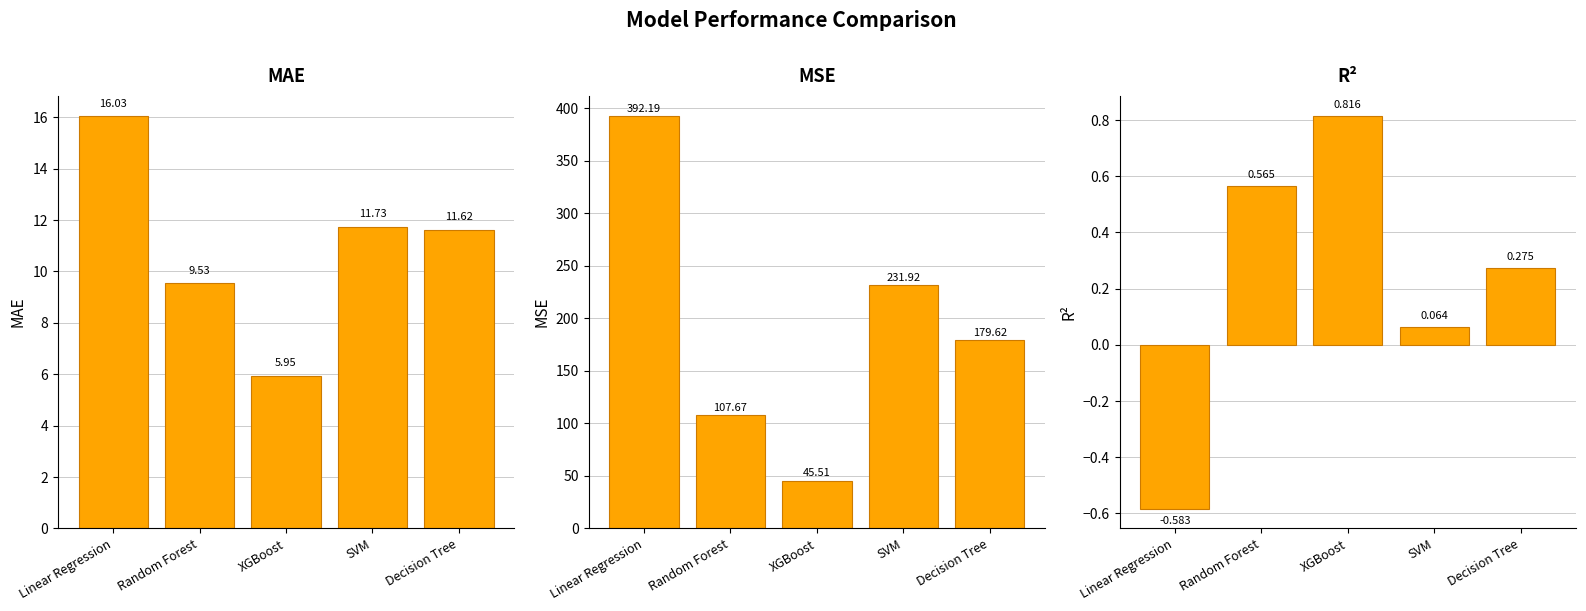

How many data points in MSE are above 179?

3